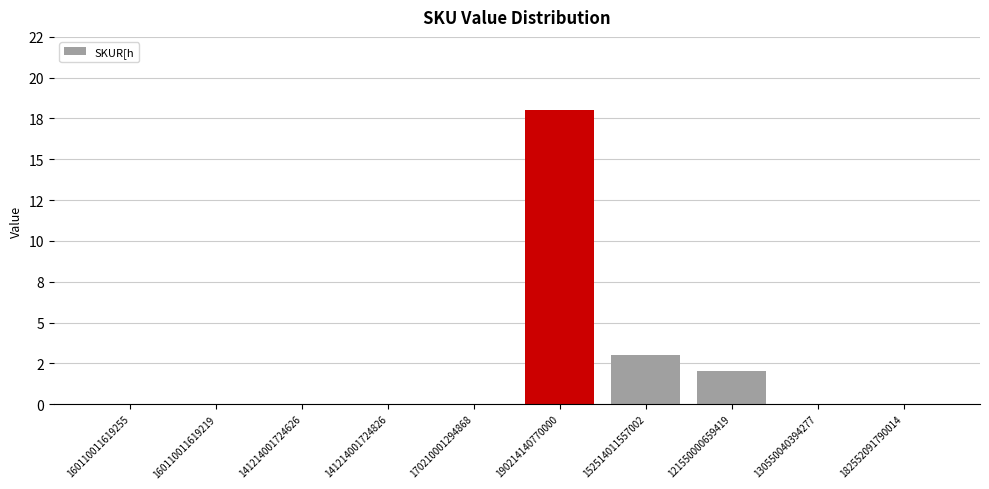

Are the bars horizontal?

No